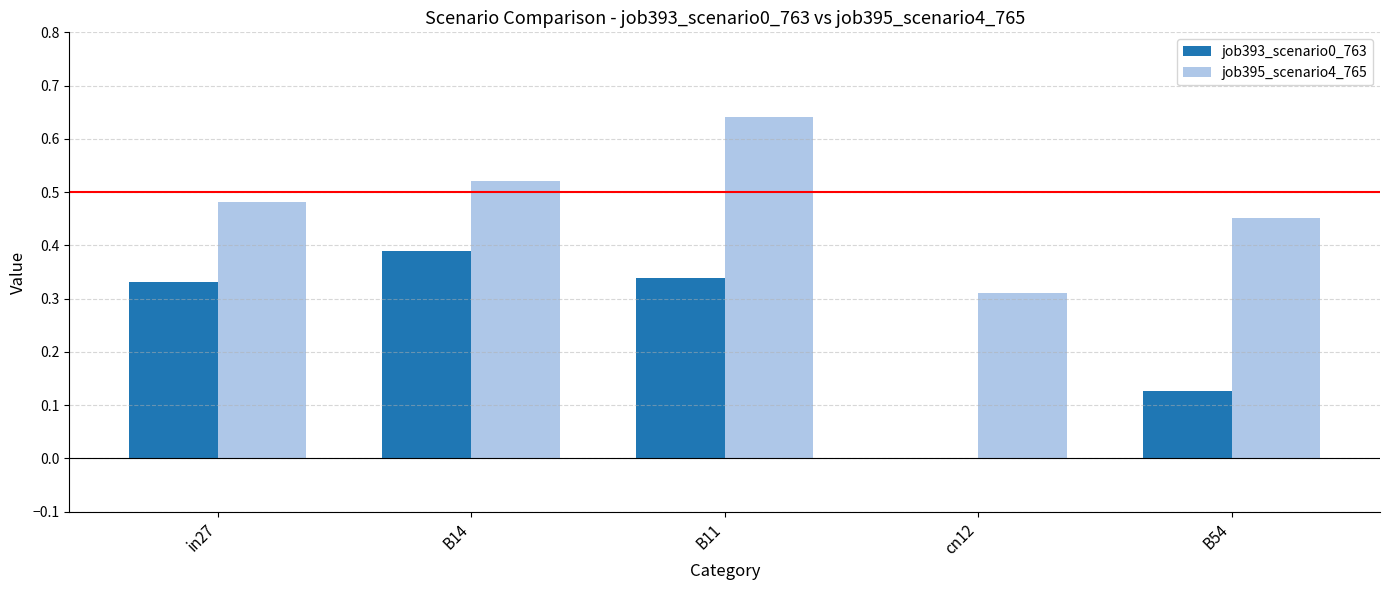

Which category has the highest value in the job393_scenario0_763 series?

B14